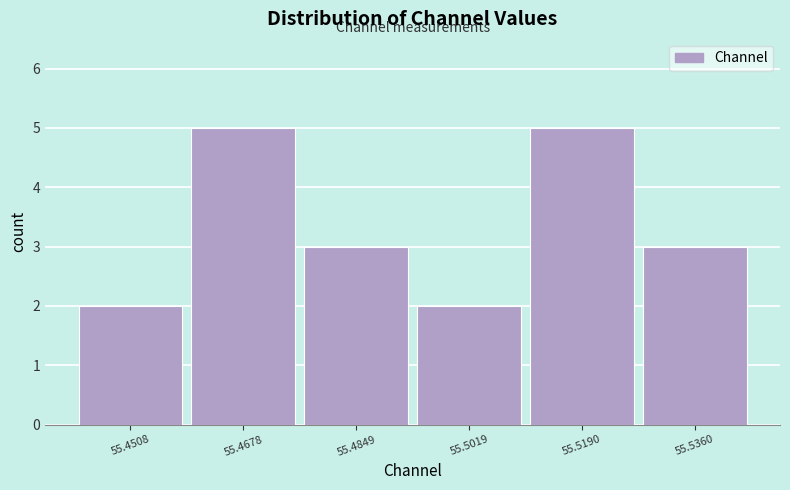

Reading left to right, list every bar in this chart as the range it spans on the x-axis followed by its height. Neither the bar edges nor the heights are printed on the chart, so give them approximately, as read against the axes.

55.442 to 55.460: 2
55.460 to 55.476: 5
55.476 to 55.494: 3
55.494 to 55.510: 2
55.510 to 55.528: 5
55.528 to 55.544: 3